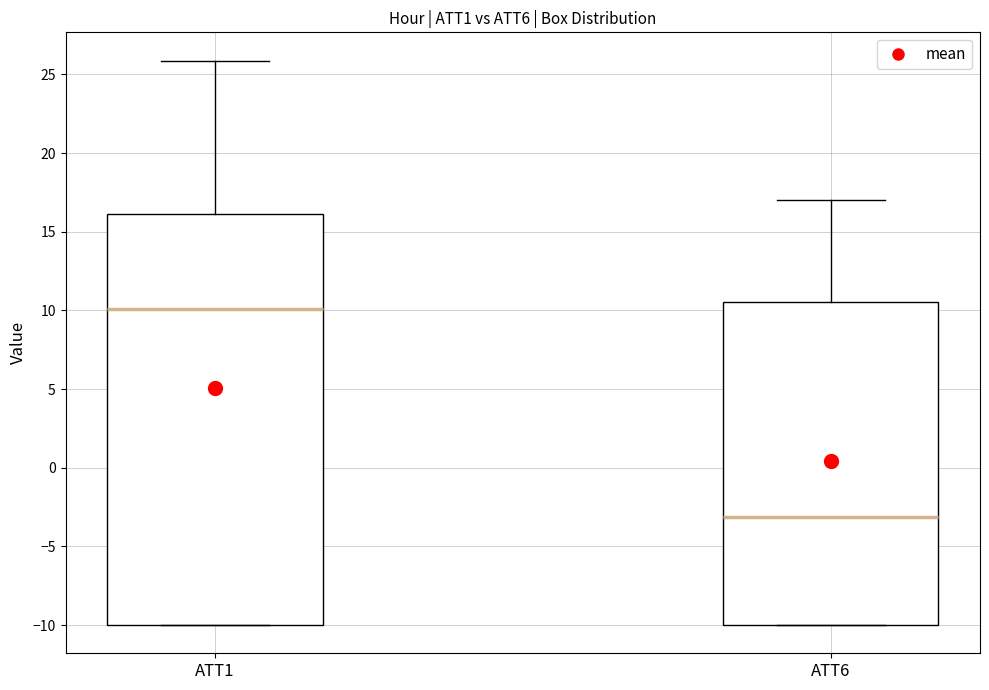

Which box is the tallest, from its lower edge to its upper edge?

ATT1